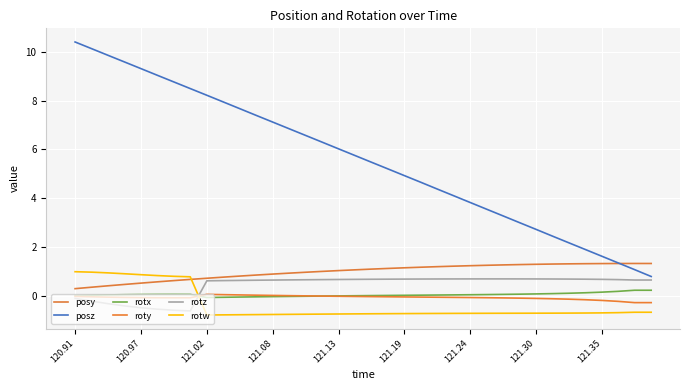

Rank the series by their maximum value, from lowest to highest.

roty, rotx, rotz, rotw, posy, posz